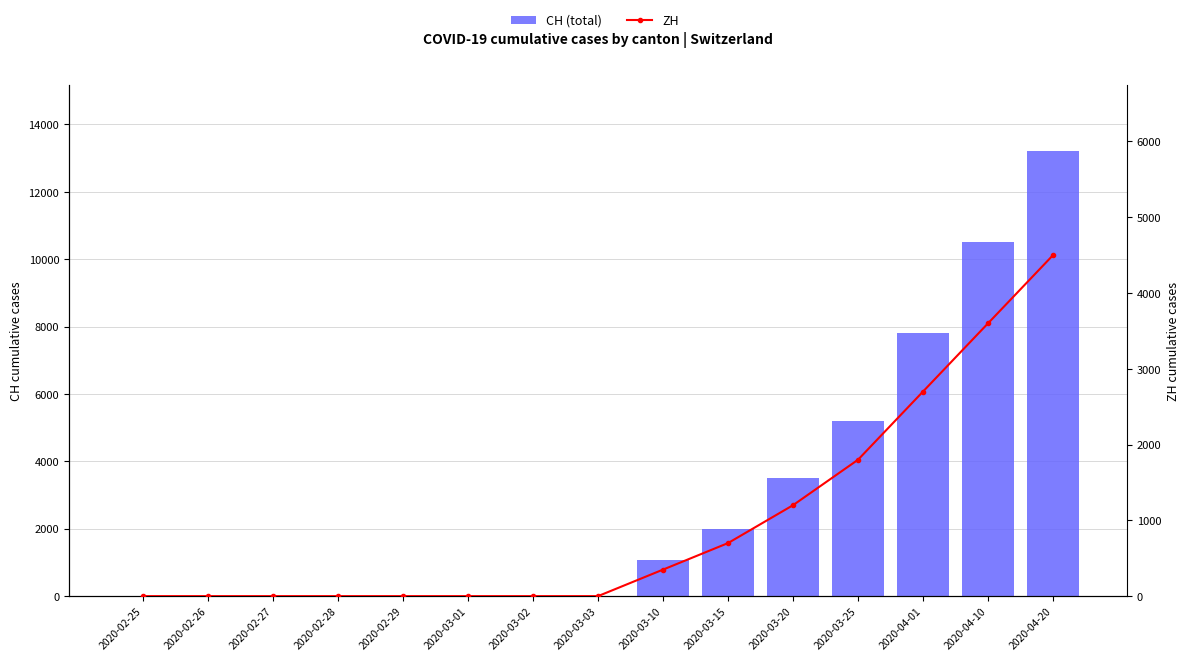

What is the greatest value displayed?

13200